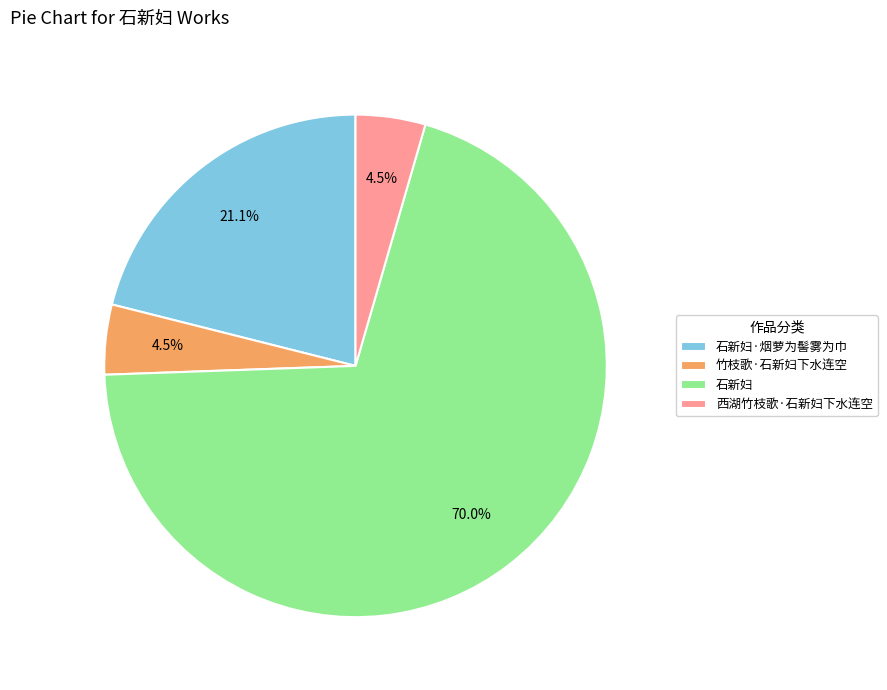

To the nearest percent, what is the difference between the 竹枝歌·石新妇下水连空 and 石新妇·烟萝为髻雾为巾 slice percentages?

17%